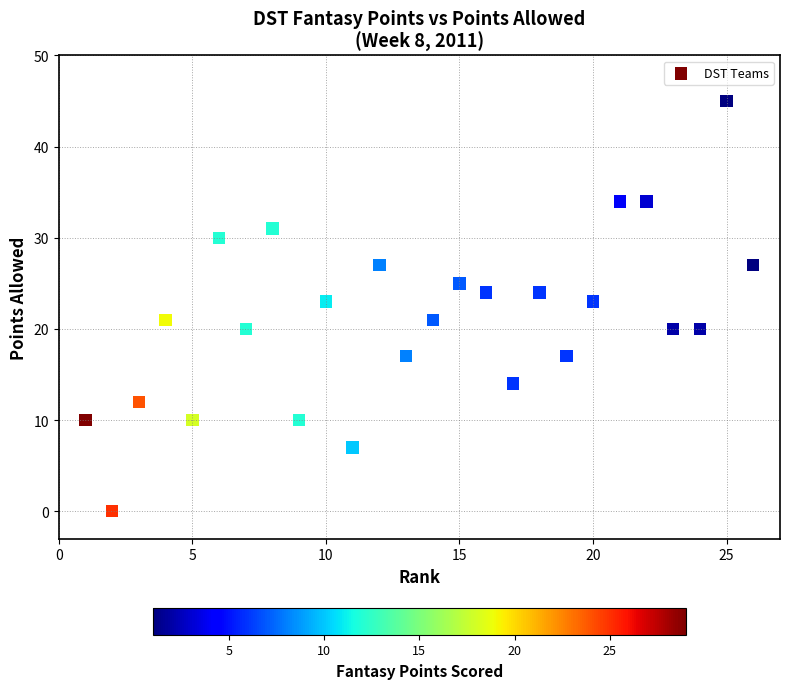

What is the range of Y values (max minus min)?

45